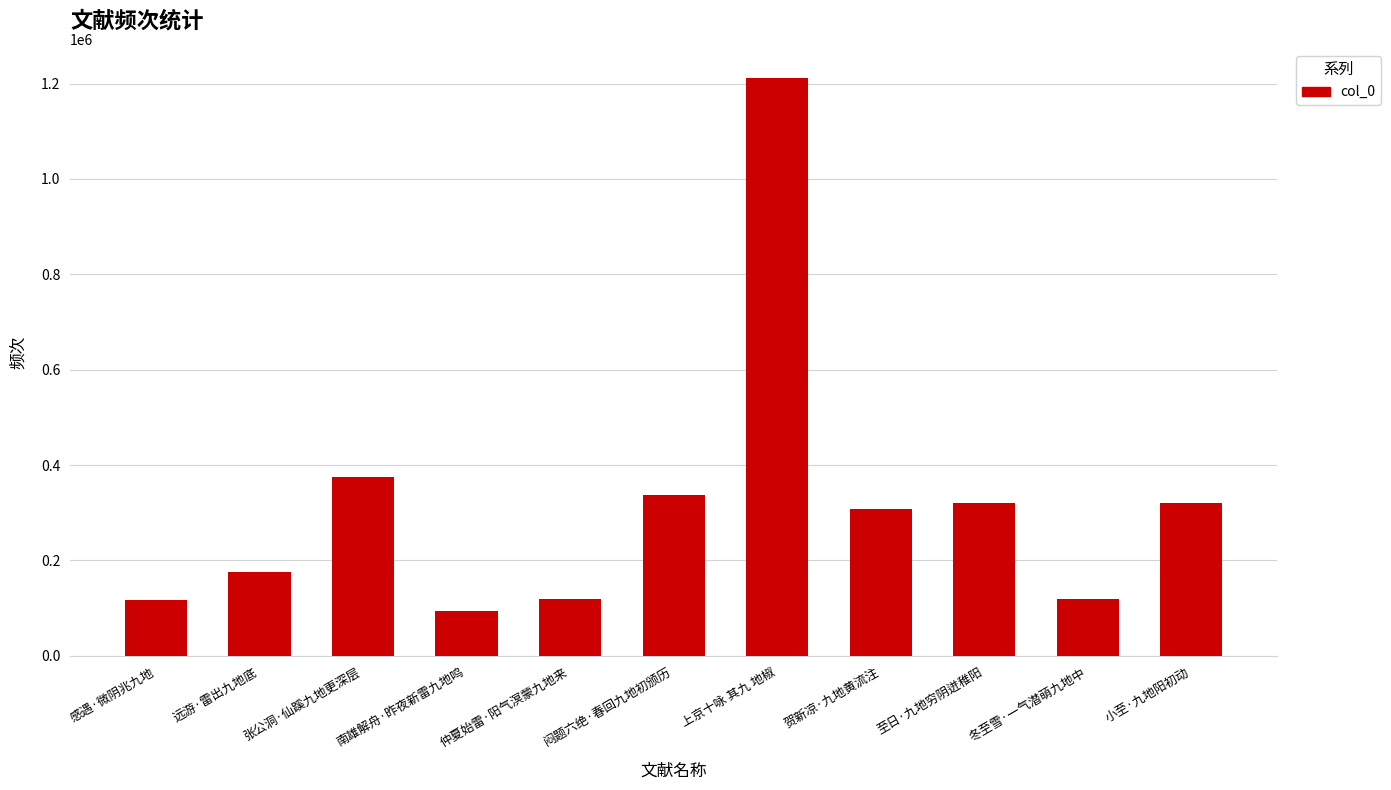

Which category has the lowest value across all series?

南雄解舟·昨夜新雷九地鸣